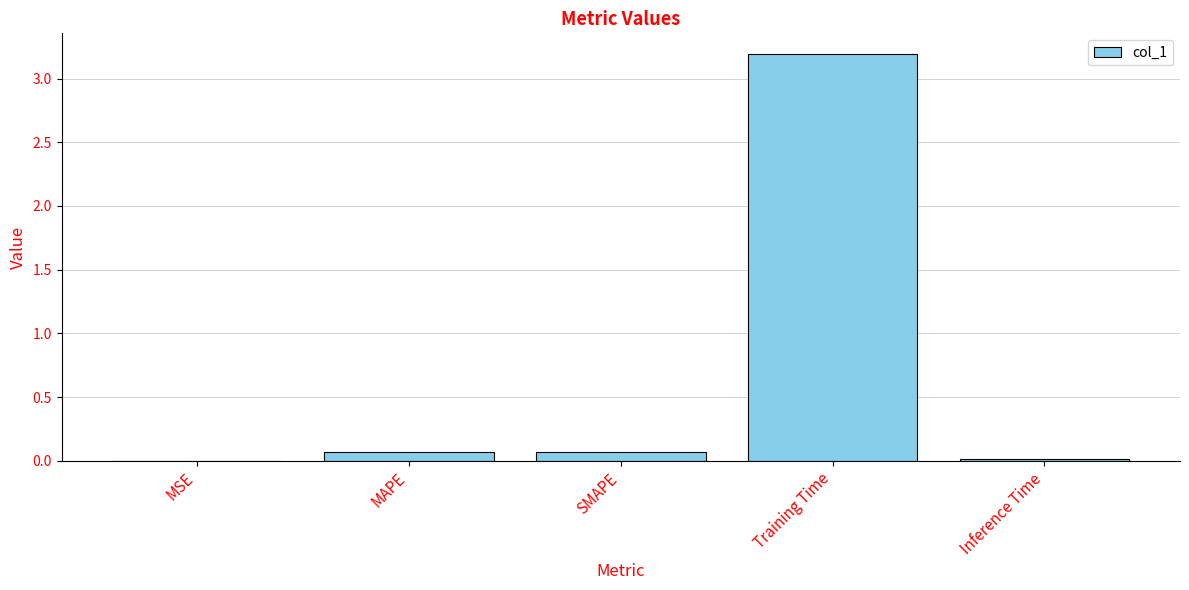

Are the bars horizontal?

No